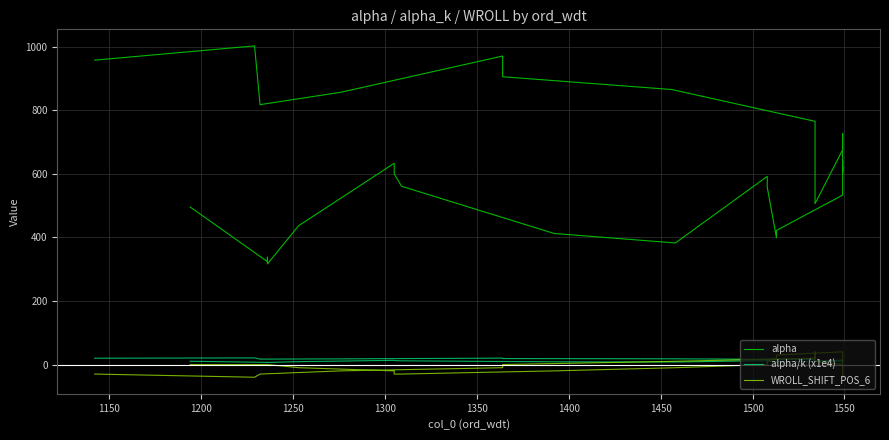

How many lines are shown in the chart?

3